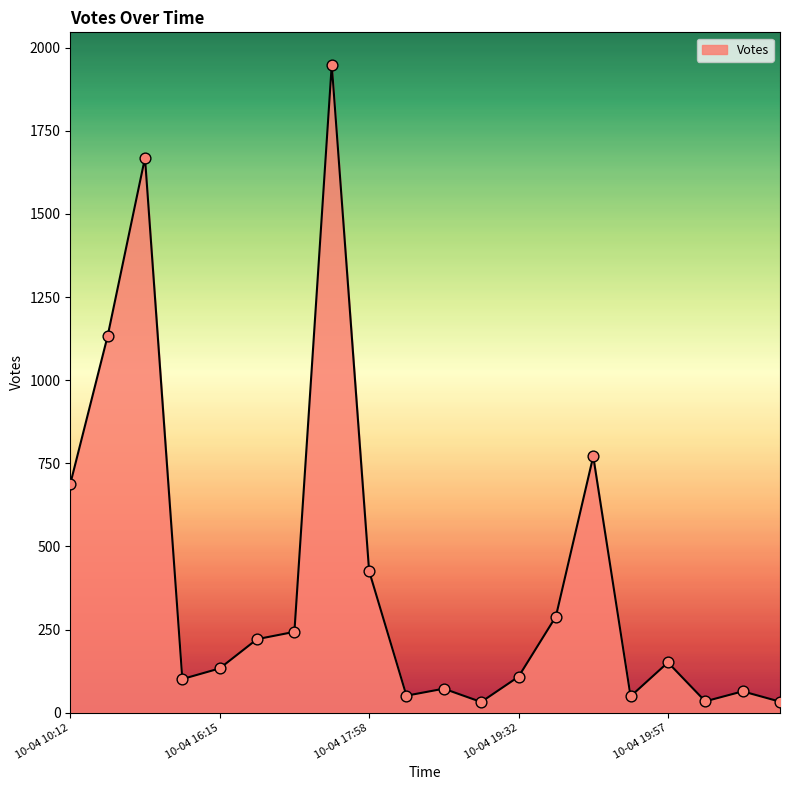

What is the greatest value displayed?

1949